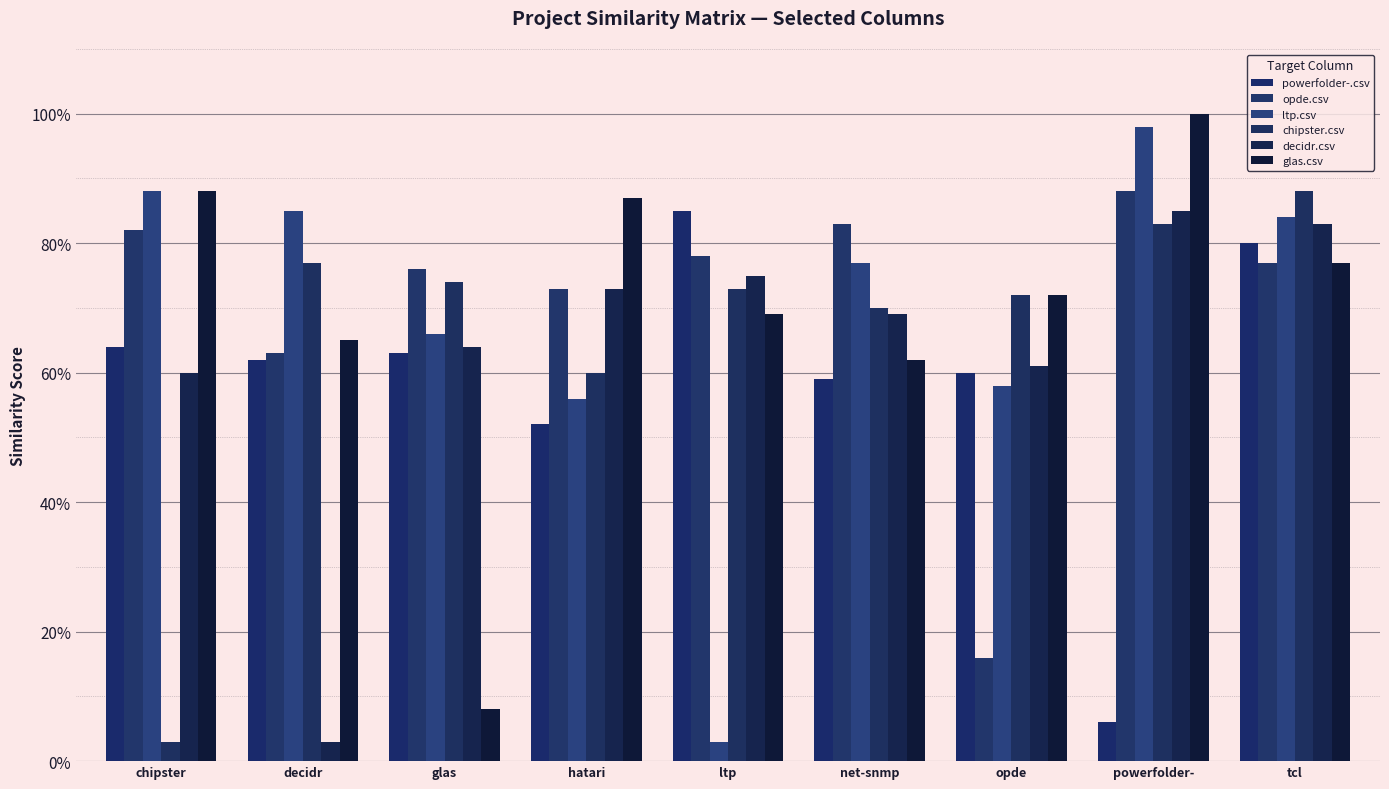

What is the spread (max minus min) of values at net-snmp?

0.2